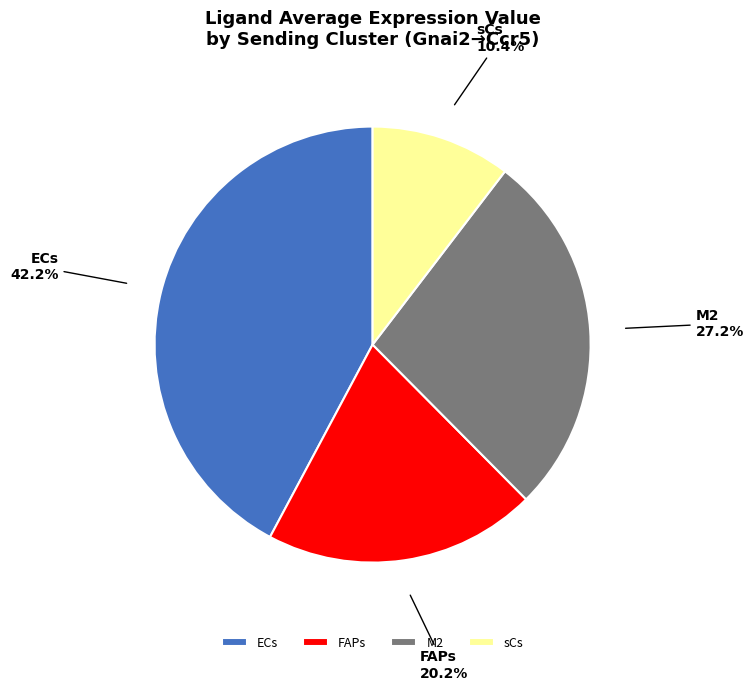

To the nearest percent, what portion does FAPs represent?

20%